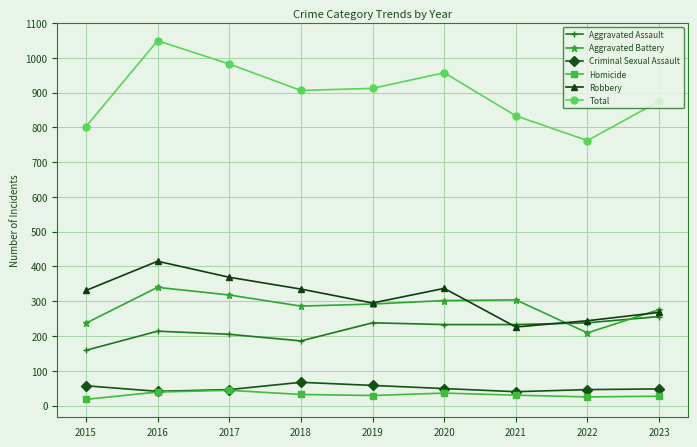

Which series has the largest range (max minus min)?

Total